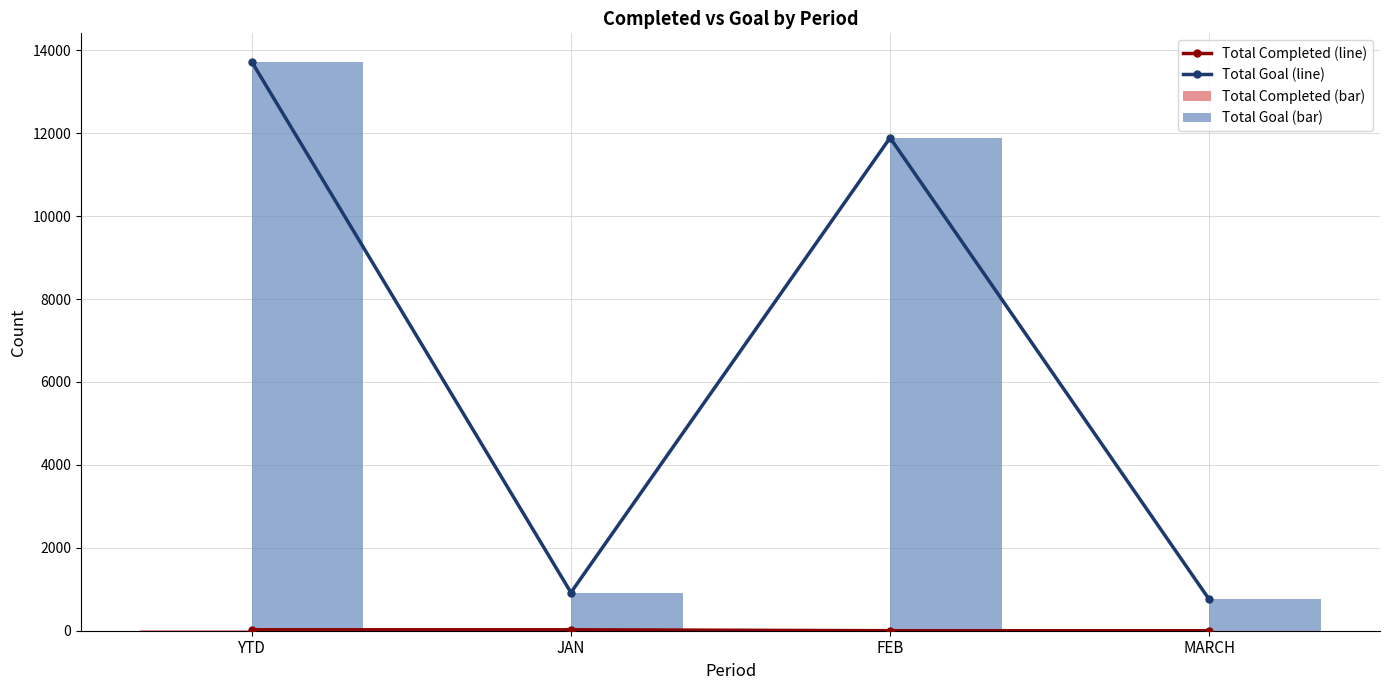

Does the chart contain stacked bars?

No